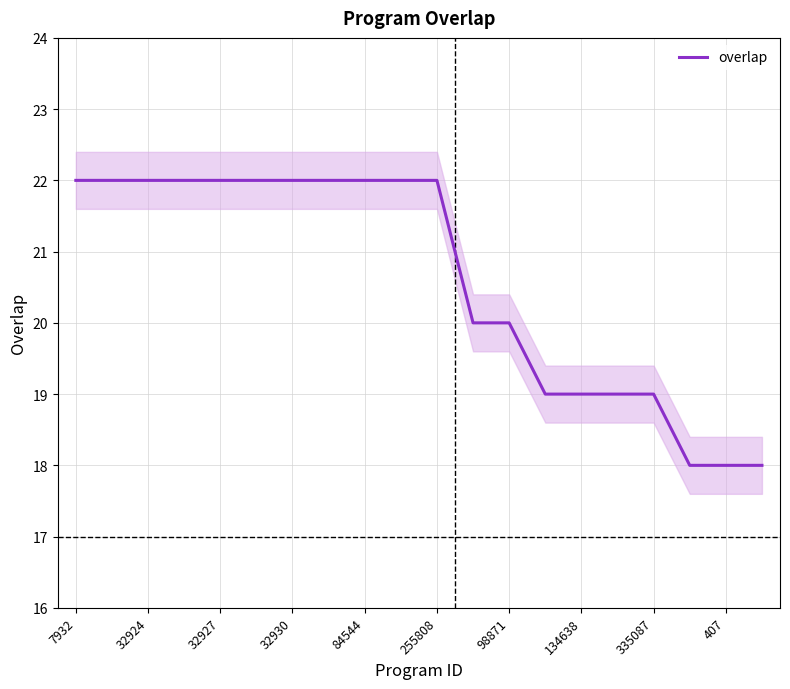

What is the difference between the second highest and minimum values?

4